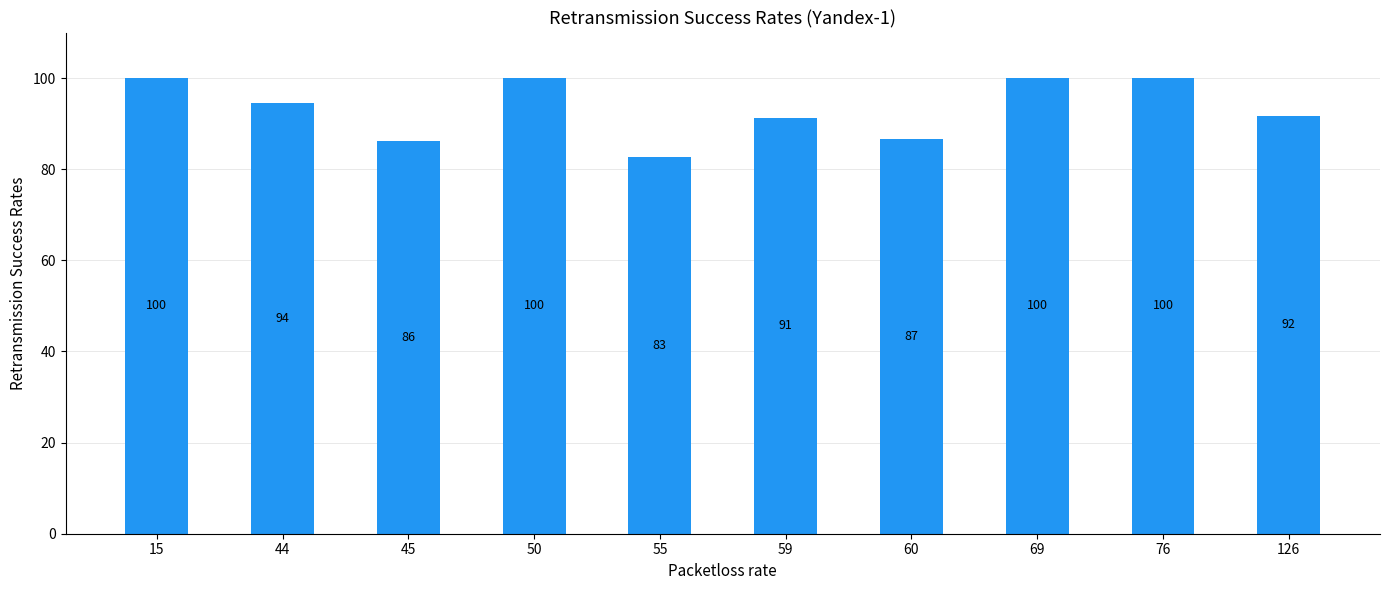

What is the average value?

93.3